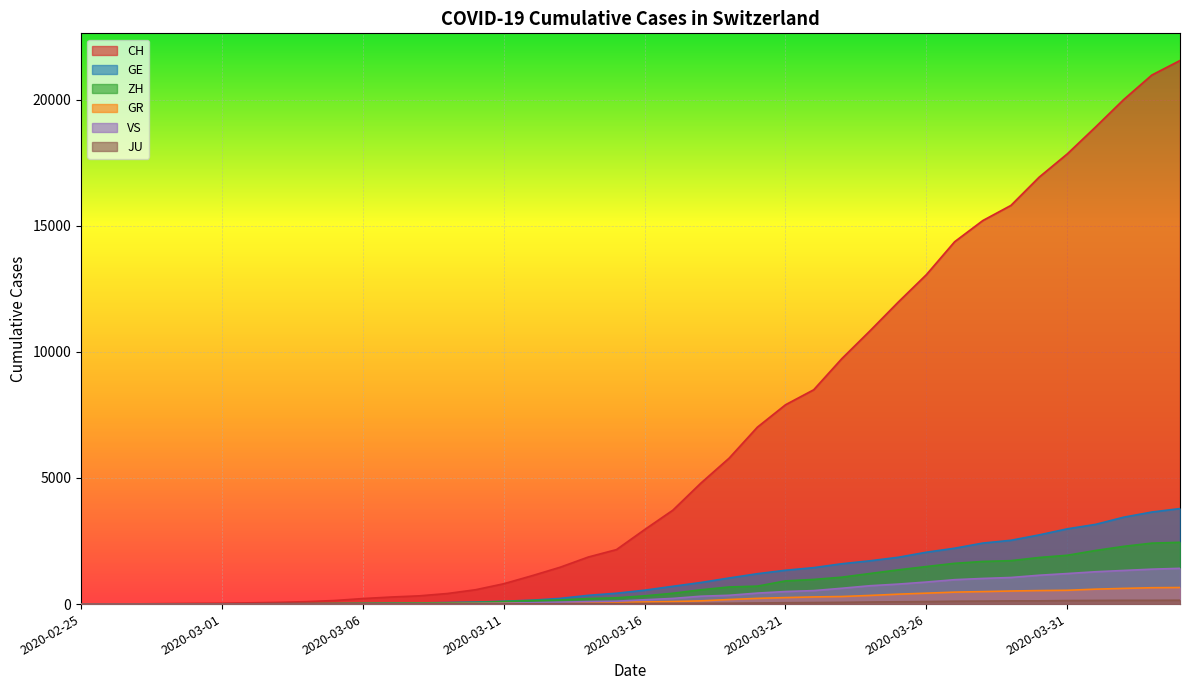

True or false: JU and VS intersect in this chart.

False